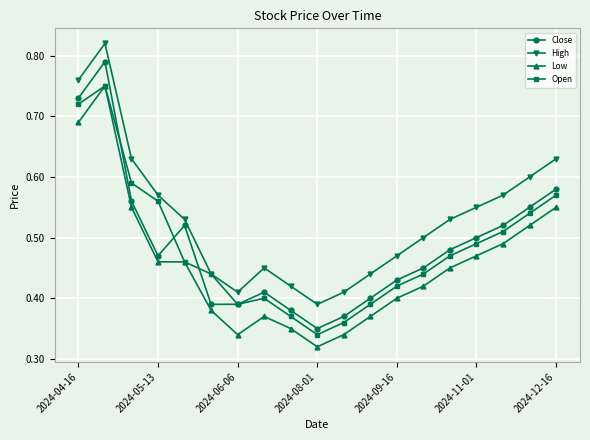

How many High values are between 0 and 1?

19